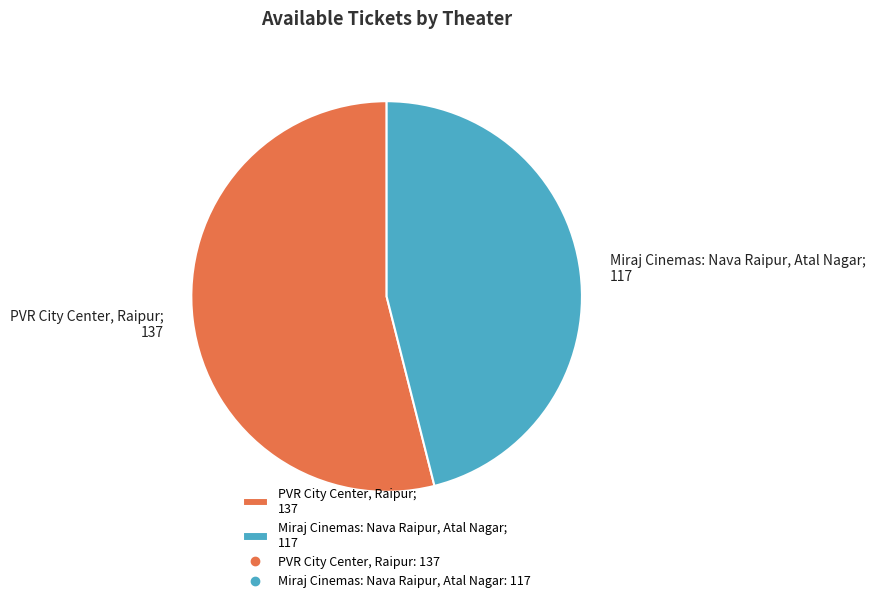

Which has a higher value, Miraj Cinemas: Nava Raipur, Atal Nagar; 117 or PVR City Center, Raipur; 137?

PVR City Center, Raipur; 137